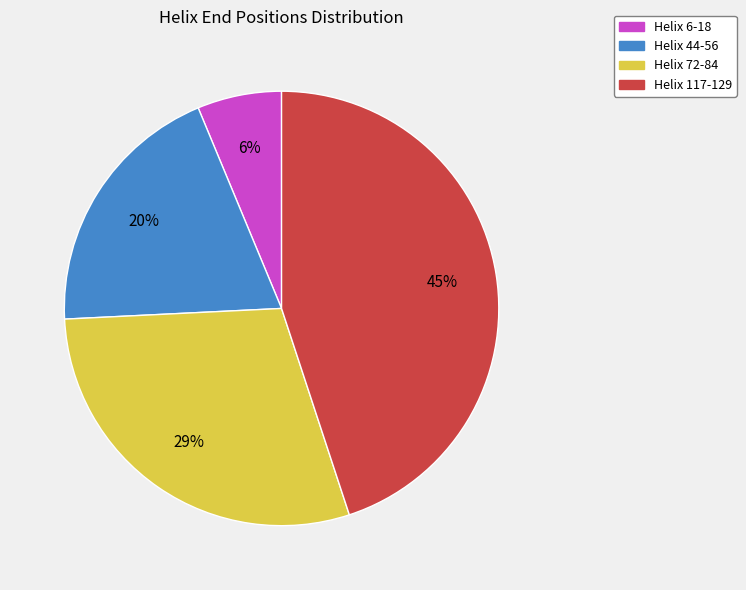

Which category has the smallest portion of the pie?

Helix 6-18